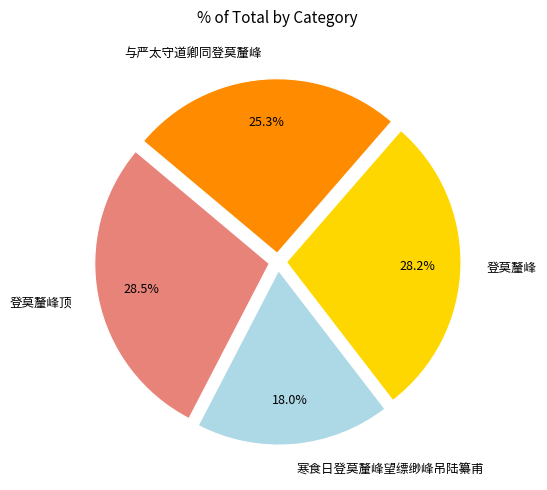

To the nearest percent, what is the combined percentage of 登莫釐峰顶 and 登莫釐峰?

57%